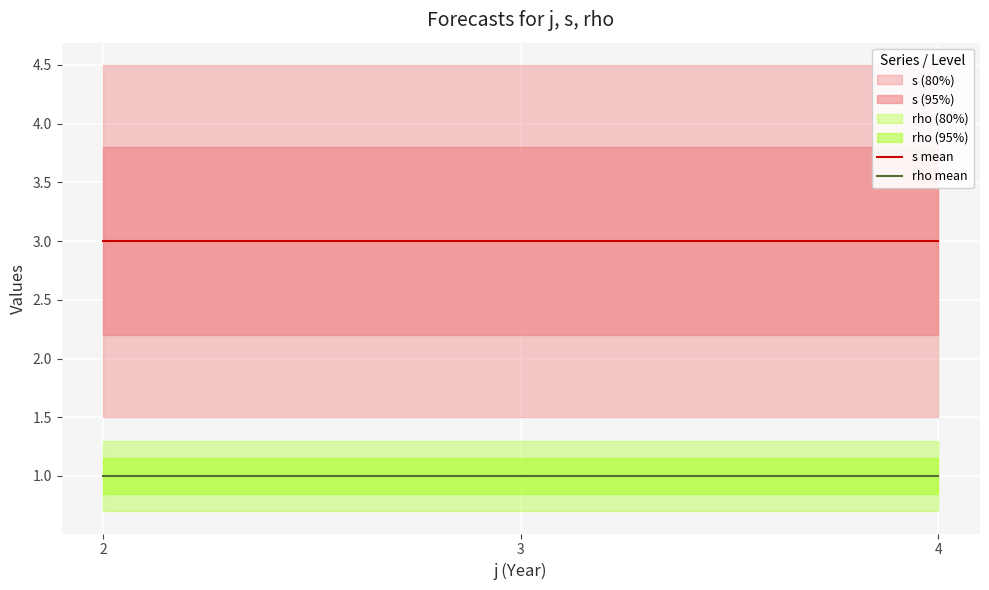

How many lines are shown in the chart?

2